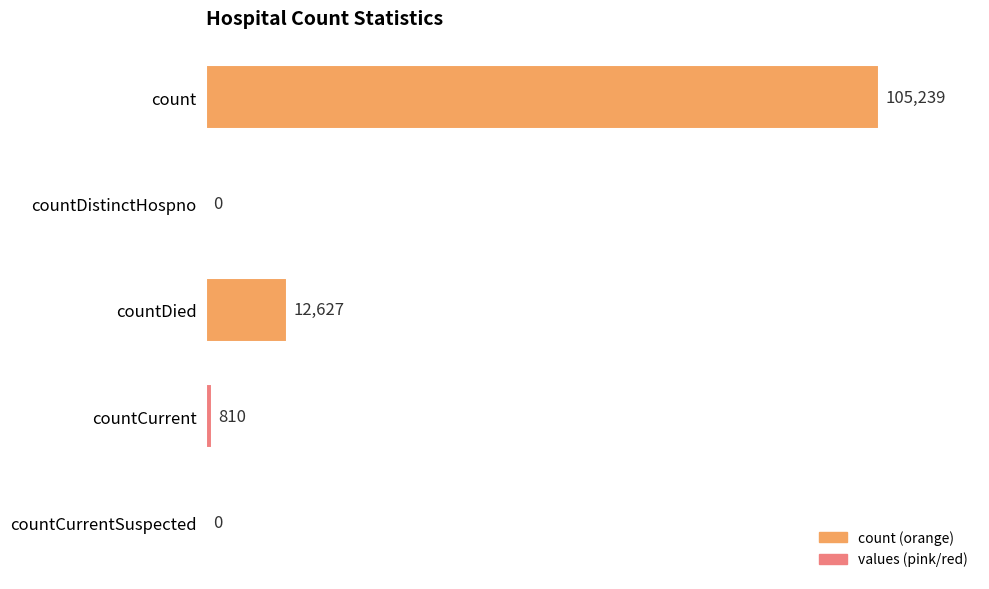

What is the sum of the values at countDied and countCurrent?

13437